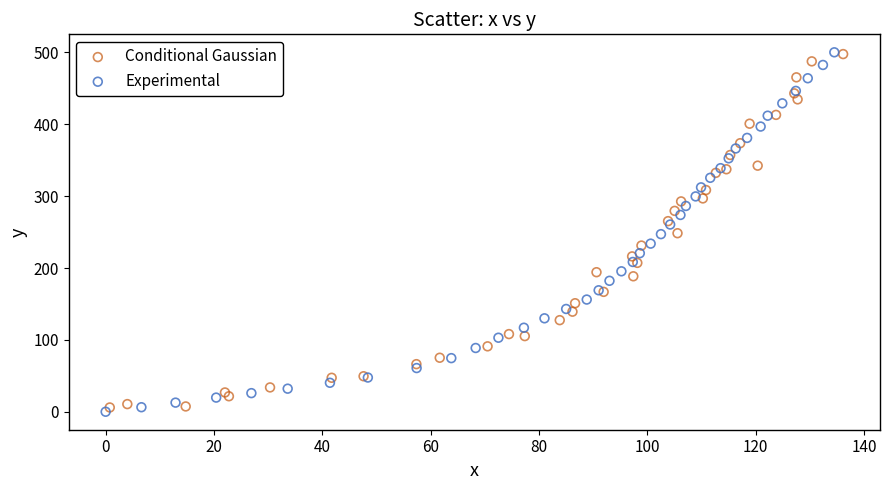

What are all the series names shown in the legend?

Conditional Gaussian, Experimental